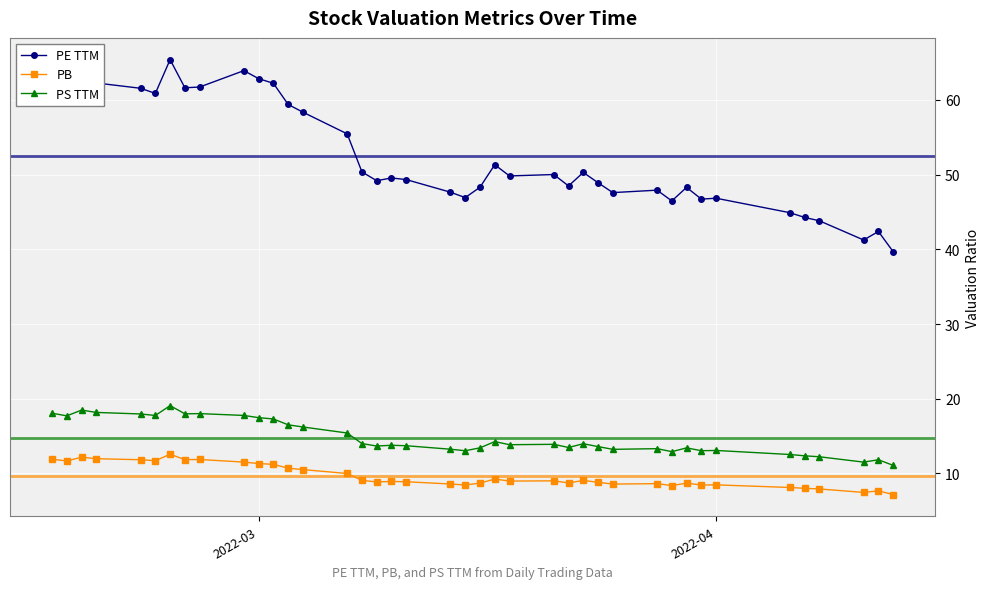

Rank the series by their maximum value, from lowest to highest.

PB, PS TTM, PE TTM